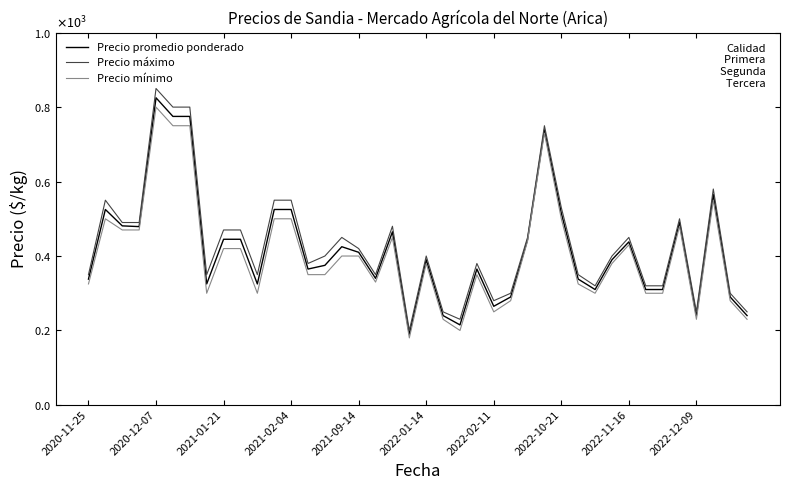

What is the lowest value of the Precio máximo series?

200